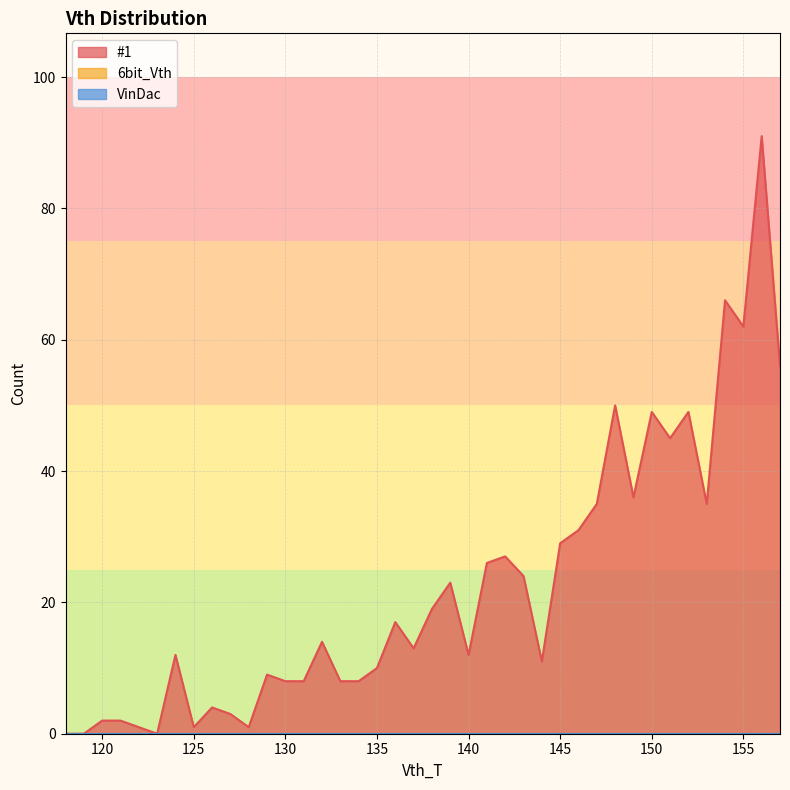

At 147, list the series in order from largest to smallest.

#1, 6bit_Vth, VinDac